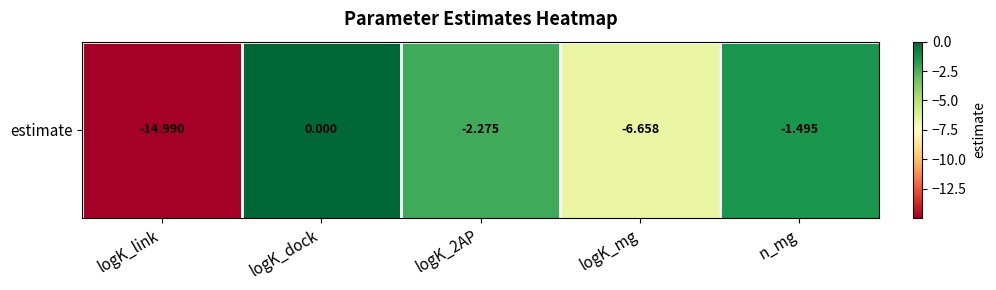

What is the difference between the values at logK_dock and n_mg?

1.5